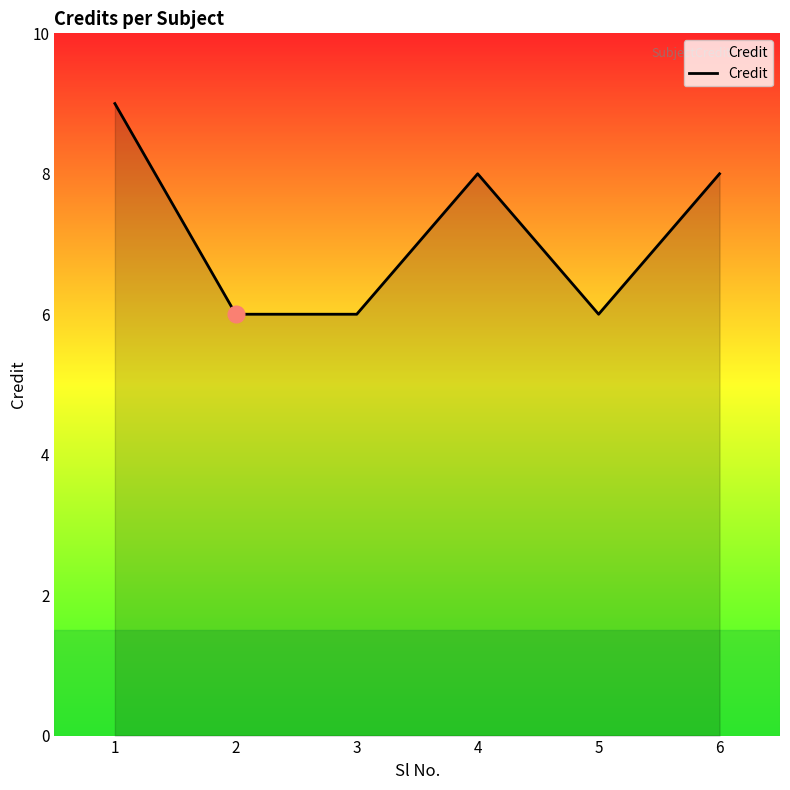

Is it true that the value at 4 is 8?

True